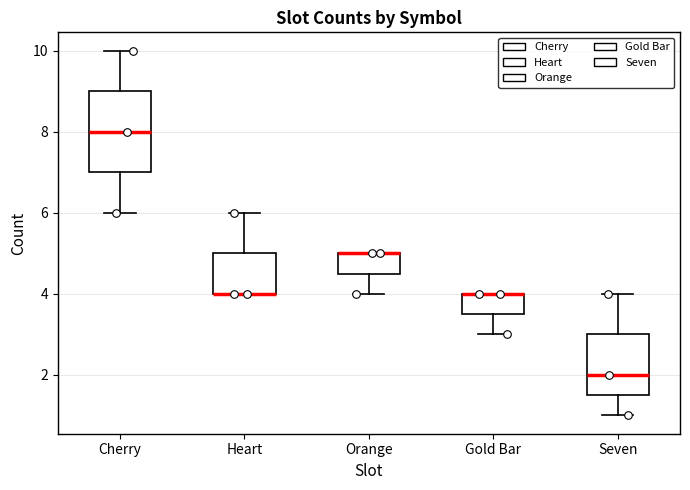

Reading left to right, transcribe this box plot: for each box, give where its median line is, the range the box spans, and where its two whiskers end, as read against the y-axis. The values are not printed on the chart, so give them approximately, as read against the axis.

Cherry: median 8.0, box 7.0 to 9.0, whiskers 6.0 to 10.0
Heart: median 4.0 (drawn on the box's lower edge), box 4.0 to 5.0, whiskers 4.0 to 6.0
Orange: median 5.0 (drawn on the box's upper edge), box 4.6 to 5.0, whiskers 4.0 to 5.0
Gold Bar: median 4.0 (drawn on the box's upper edge), box 3.6 to 4.0, whiskers 3.0 to 4.0
Seven: median 2.0, box 1.6 to 3.0, whiskers 1.0 to 4.0